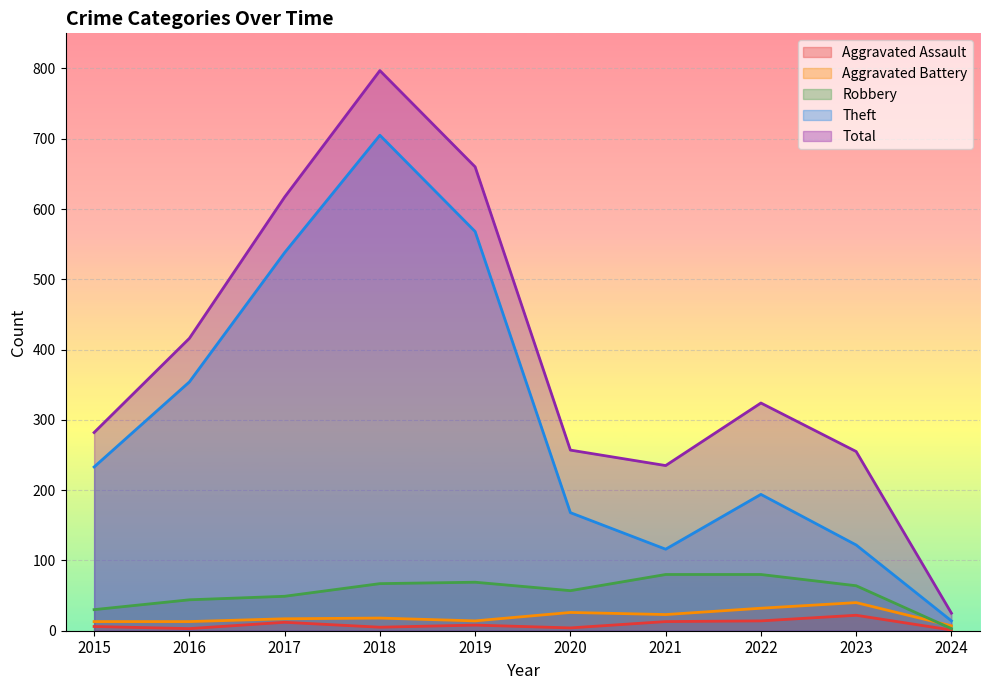

After their last crossing, which series has the higher values: Aggravated Battery or Robbery?

Aggravated Battery